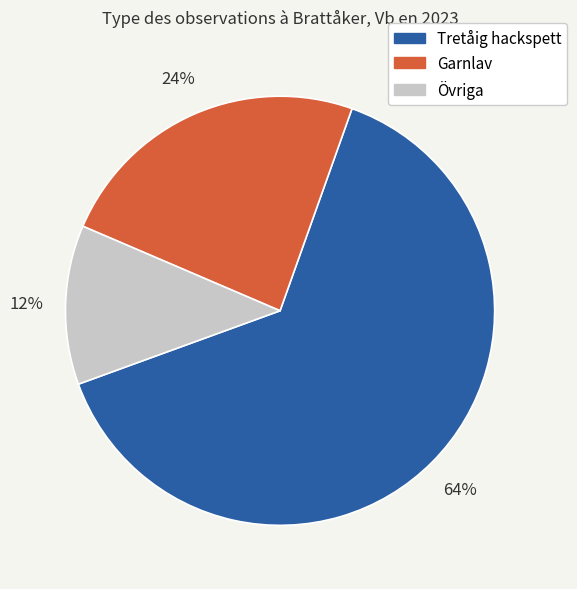

Count the number of slices in the pie.

3